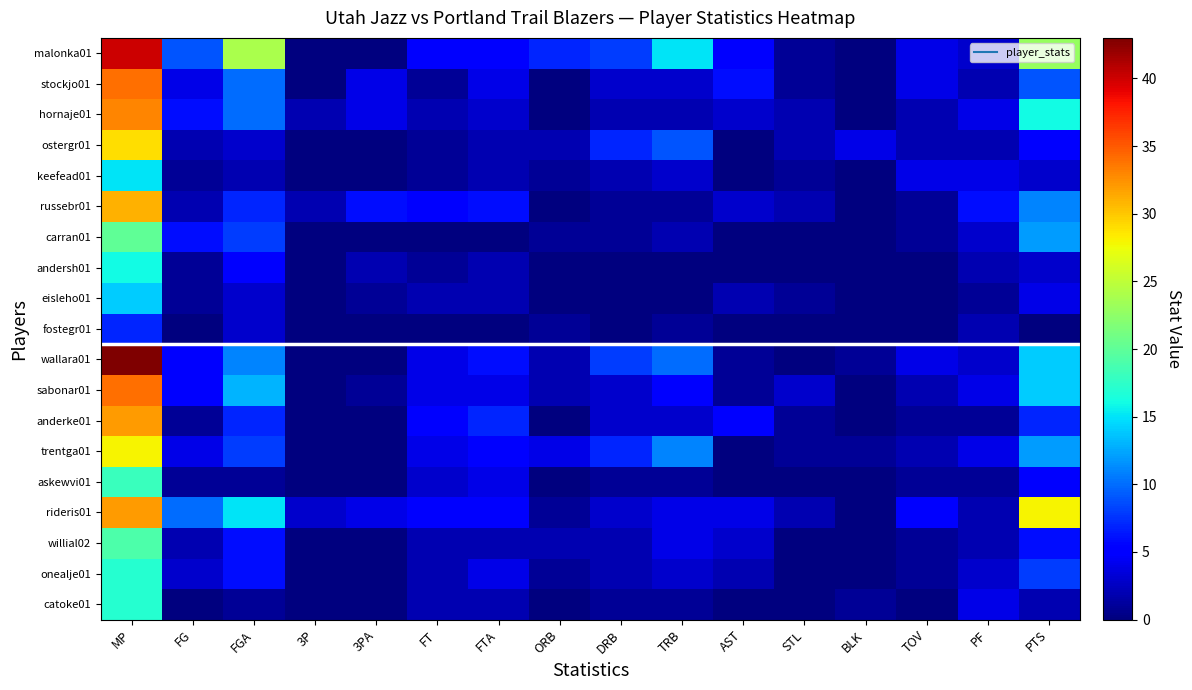

Reading left to right, transcribe all the data shown in this chart.

malonka01: MP=40	FG=9	FGA=24	3P=0	3PA=0	FT=5	FTA=5	ORB=7	DRB=8	TRB=15	AST=5	STL=1	BLK=0	TOV=4	PF=3	PTS=23
stockjo01: MP=34	FG=4	FGA=10	3P=0	3PA=4	FT=1	FTA=4	ORB=0	DRB=3	TRB=3	AST=6	STL=1	BLK=0	TOV=4	PF=2	PTS=9
hornaje01: MP=33	FG=6	FGA=10	3P=2	3PA=4	FT=2	FTA=3	ORB=0	DRB=2	TRB=2	AST=3	STL=2	BLK=0	TOV=2	PF=4	PTS=16
ostergr01: MP=29	FG=2	FGA=3	3P=0	3PA=0	FT=1	FTA=2	ORB=2	DRB=7	TRB=9	AST=0	STL=2	BLK=4	TOV=2	PF=2	PTS=5
keefead01: MP=15	FG=1	FGA=2	3P=0	3PA=0	FT=1	FTA=2	ORB=1	DRB=2	TRB=3	AST=0	STL=1	BLK=0	TOV=4	PF=4	PTS=3
russebr01: MP=31	FG=2	FGA=7	3P=2	3PA=6	FT=5	FTA=6	ORB=0	DRB=1	TRB=1	AST=3	STL=2	BLK=0	TOV=1	PF=6	PTS=11
carran01: MP=20	FG=6	FGA=8	3P=0	3PA=0	FT=0	FTA=0	ORB=1	DRB=1	TRB=2	AST=0	STL=0	BLK=0	TOV=1	PF=3	PTS=12
andersh01: MP=16	FG=1	FGA=5	3P=0	3PA=2	FT=1	FTA=2	ORB=0	DRB=0	TRB=0	AST=0	STL=0	BLK=0	TOV=0	PF=2	PTS=3
eisleho01: MP=14	FG=1	FGA=3	3P=0	3PA=1	FT=2	FTA=2	ORB=0	DRB=0	TRB=0	AST=2	STL=1	BLK=0	TOV=0	PF=1	PTS=4
fostegr01: MP=7	FG=0	FGA=3	3P=0	3PA=0	FT=0	FTA=0	ORB=1	DRB=0	TRB=1	AST=0	STL=0	BLK=0	TOV=0	PF=2	PTS=0
wallara01: MP=43	FG=5	FGA=11	3P=0	3PA=0	FT=4	FTA=6	ORB=2	DRB=8	TRB=10	AST=1	STL=0	BLK=1	TOV=4	PF=3	PTS=14
sabonar01: MP=34	FG=5	FGA=13	3P=0	3PA=1	FT=4	FTA=4	ORB=2	DRB=3	TRB=5	AST=1	STL=3	BLK=0	TOV=2	PF=4	PTS=14
anderke01: MP=32	FG=1	FGA=7	3P=0	3PA=0	FT=5	FTA=7	ORB=0	DRB=3	TRB=3	AST=5	STL=1	BLK=0	TOV=1	PF=1	PTS=7
trentga01: MP=28	FG=4	FGA=8	3P=0	3PA=0	FT=4	FTA=5	ORB=4	DRB=7	TRB=11	AST=0	STL=1	BLK=1	TOV=2	PF=4	PTS=12
askewvi01: MP=18	FG=1	FGA=1	3P=0	3PA=0	FT=3	FTA=4	ORB=0	DRB=1	TRB=1	AST=0	STL=0	BLK=0	TOV=1	PF=1	PTS=5
rideris01: MP=32	FG=10	FGA=15	3P=3	3PA=4	FT=5	FTA=5	ORB=1	DRB=3	TRB=4	AST=4	STL=2	BLK=0	TOV=5	PF=2	PTS=28
willial02: MP=19	FG=2	FGA=6	3P=0	3PA=0	FT=2	FTA=2	ORB=2	DRB=2	TRB=4	AST=3	STL=0	BLK=0	TOV=1	PF=2	PTS=6
onealje01: MP=17	FG=3	FGA=6	3P=0	3PA=0	FT=2	FTA=4	ORB=1	DRB=2	TRB=3	AST=2	STL=0	BLK=0	TOV=1	PF=3	PTS=8
catoke01: MP=17	FG=0	FGA=1	3P=0	3PA=0	FT=2	FTA=2	ORB=0	DRB=1	TRB=1	AST=0	STL=0	BLK=1	TOV=0	PF=4	PTS=2